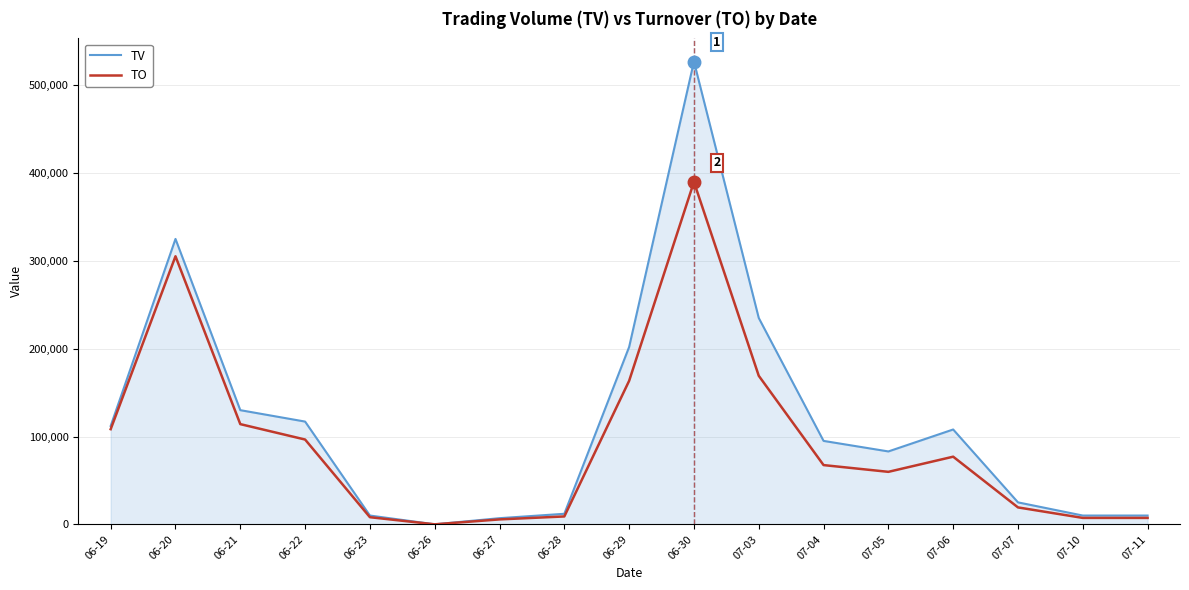

At which category does the chart reach its peak across all series?

06-30